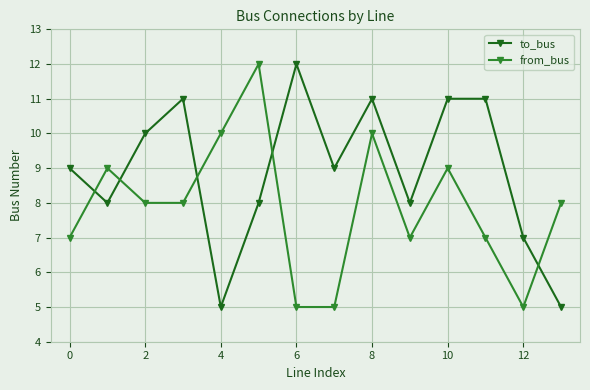

List the series in order of their overall mean, lowest first.

from_bus, to_bus